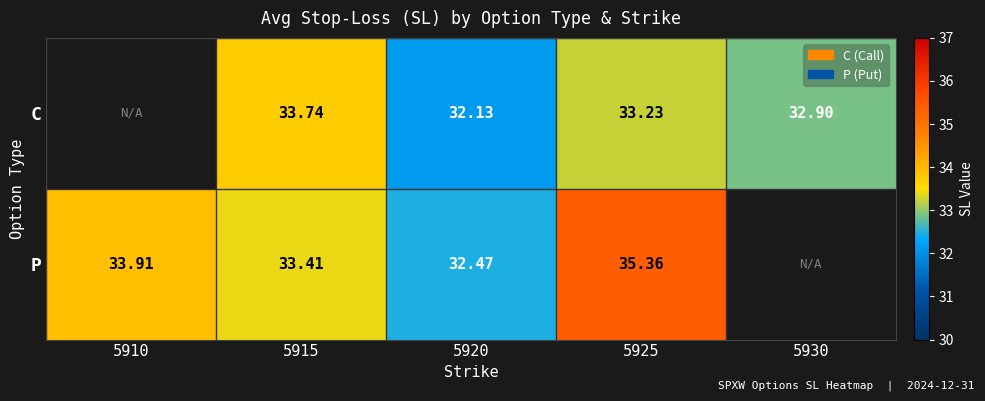

What is the difference between the highest and lowest values at 5915?

0.3